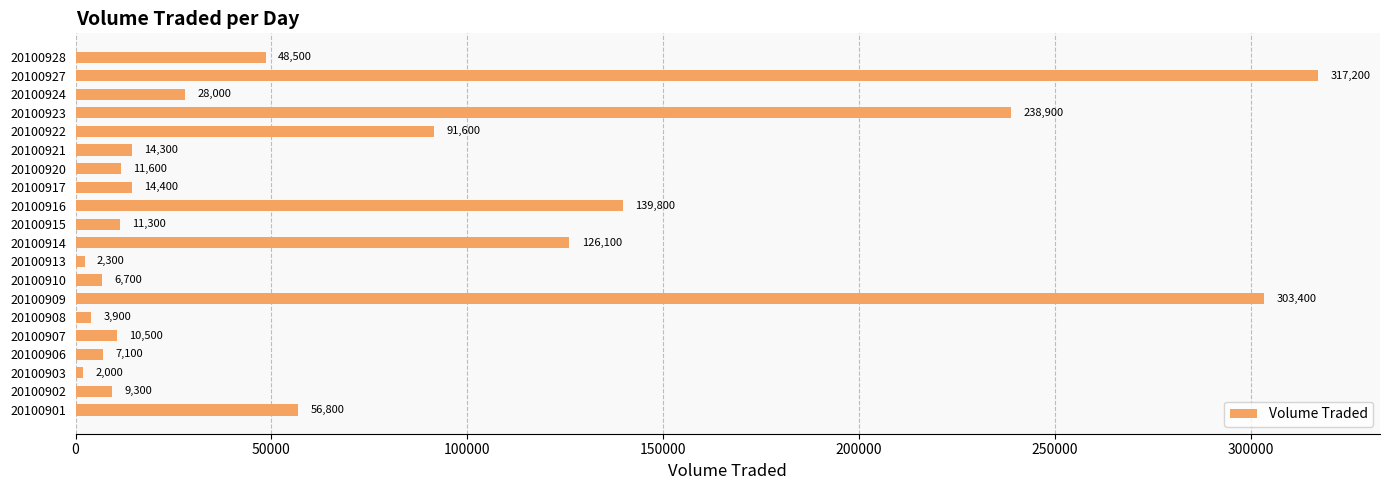

Reading bottom to top, extract all data points from this chart.

20100901=56800	20100902=9300	20100903=2000	20100906=7100	20100907=10500	20100908=3900	20100909=303400	20100910=6700	20100913=2300	20100914=126100	20100915=11300	20100916=139800	20100917=14400	20100920=11600	20100921=14300	20100922=91600	20100923=238900	20100924=28000	20100927=317200	20100928=48500